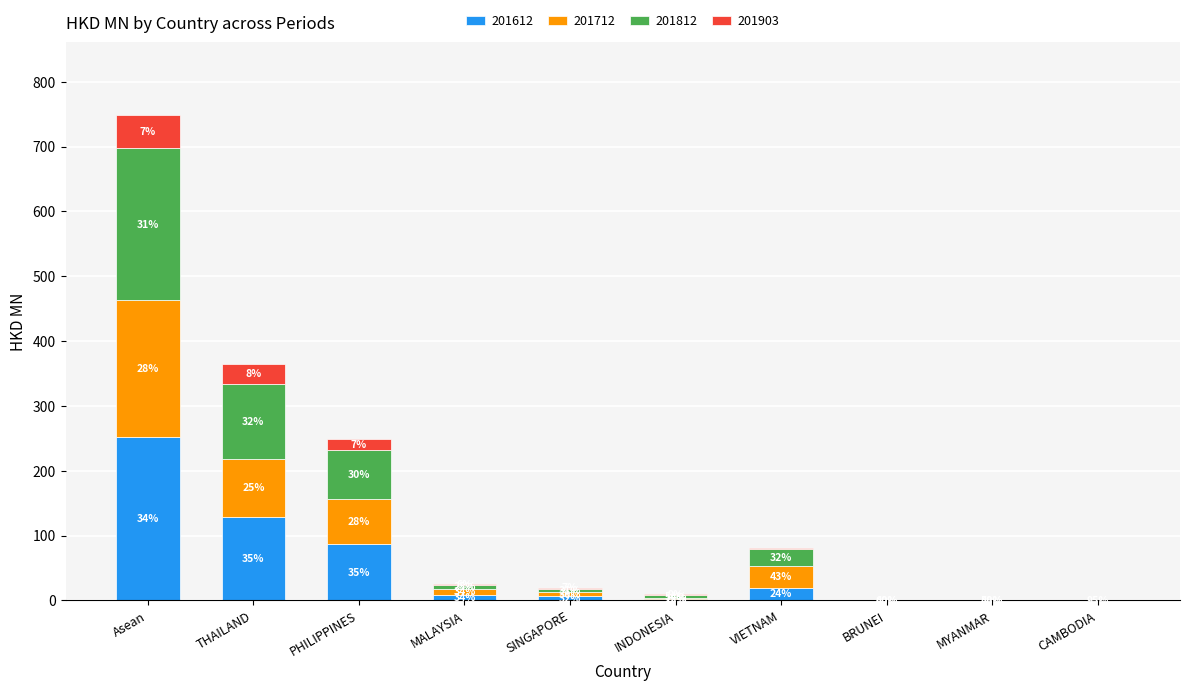

The value of 201903 at PHILIPPINES is 11.3. True or false?

False